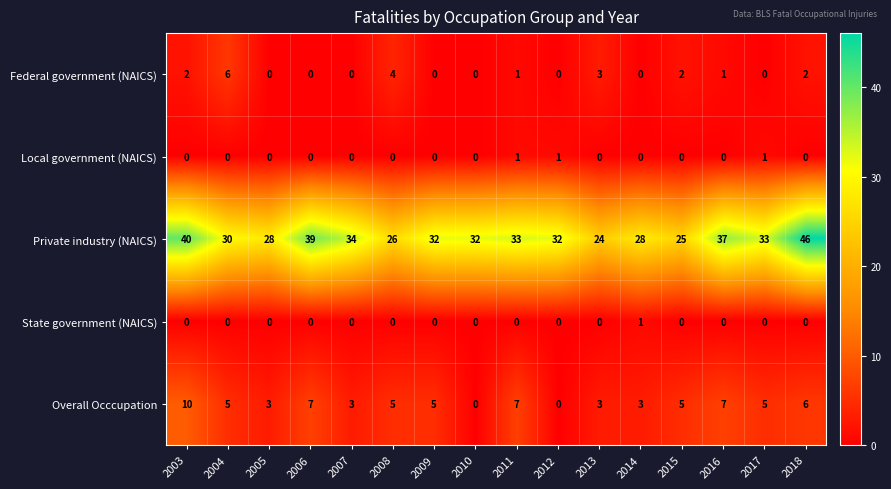

At which label does Overall Occcupation first exceed 5?

2003